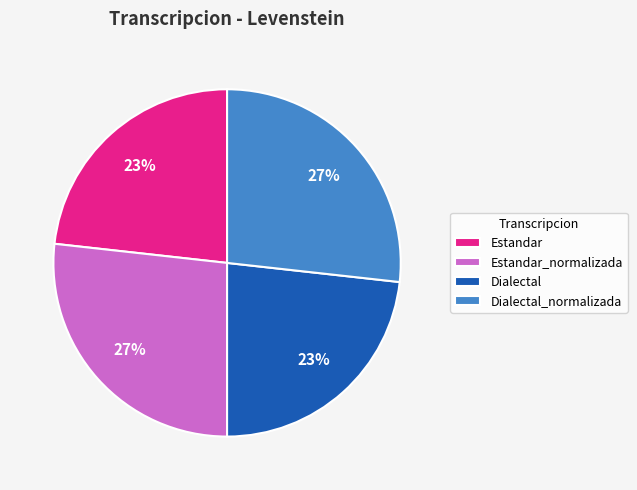

Is the sum of Dialectal and Estandar greater than half?

No